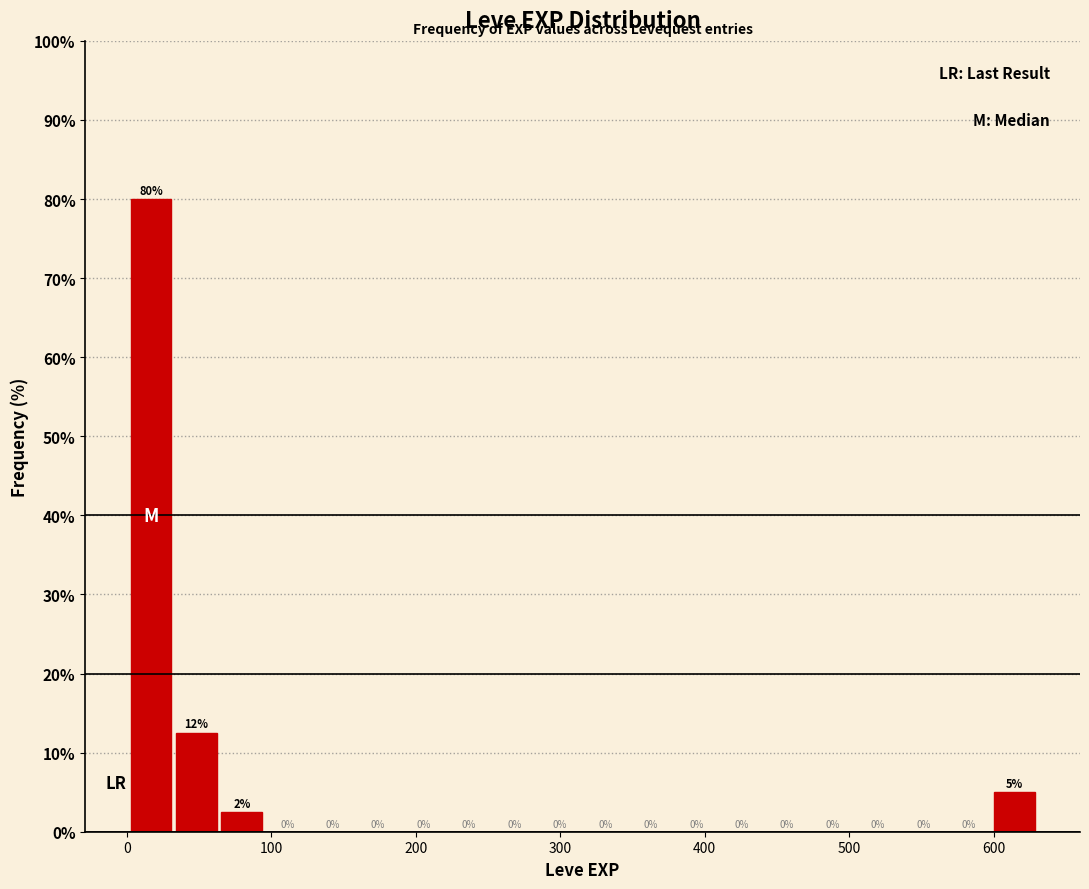

Around what value on the x-axis is the tallest bar? Give the approximate position of its centre, as read against the axis.

20